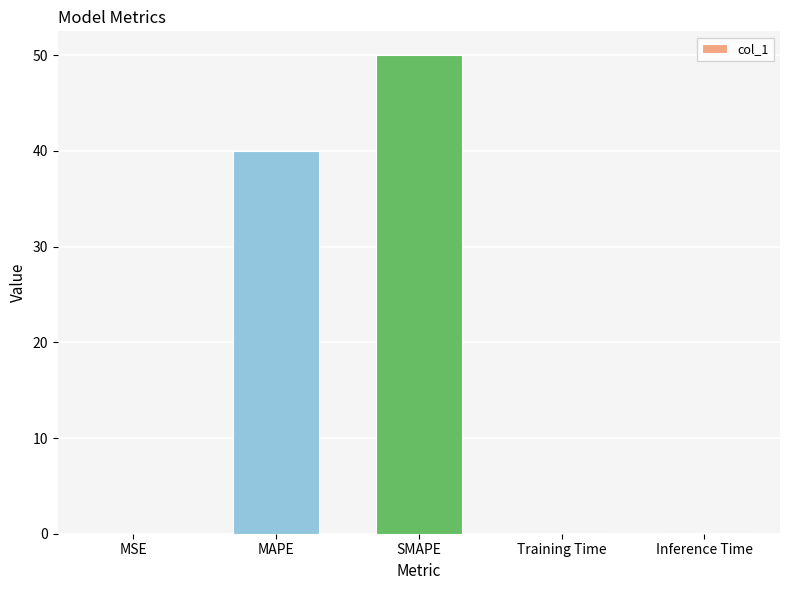

What is the change in value from SMAPE to Training Time?

-49.9